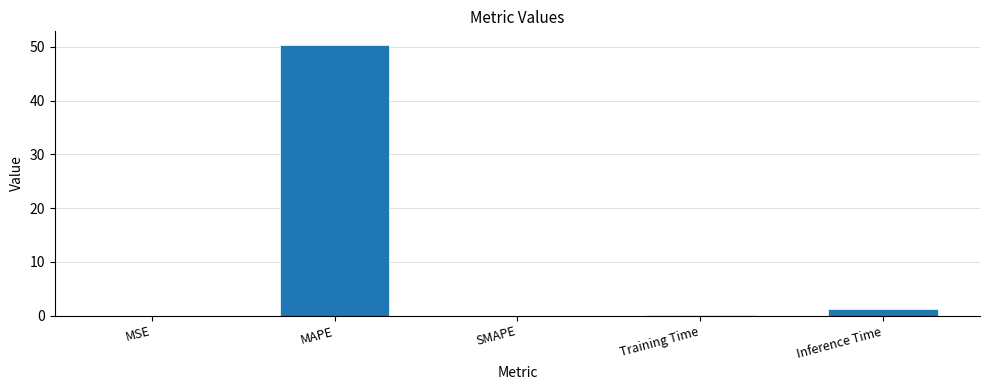

Between SMAPE and MAPE, which is larger?

MAPE